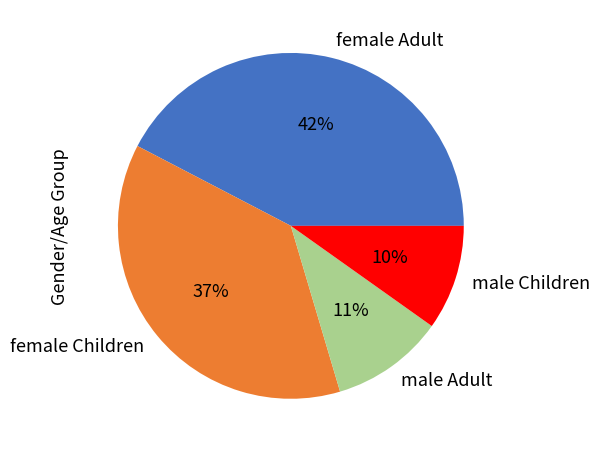

What percentage is the male Children slice, to the nearest percent?

10%